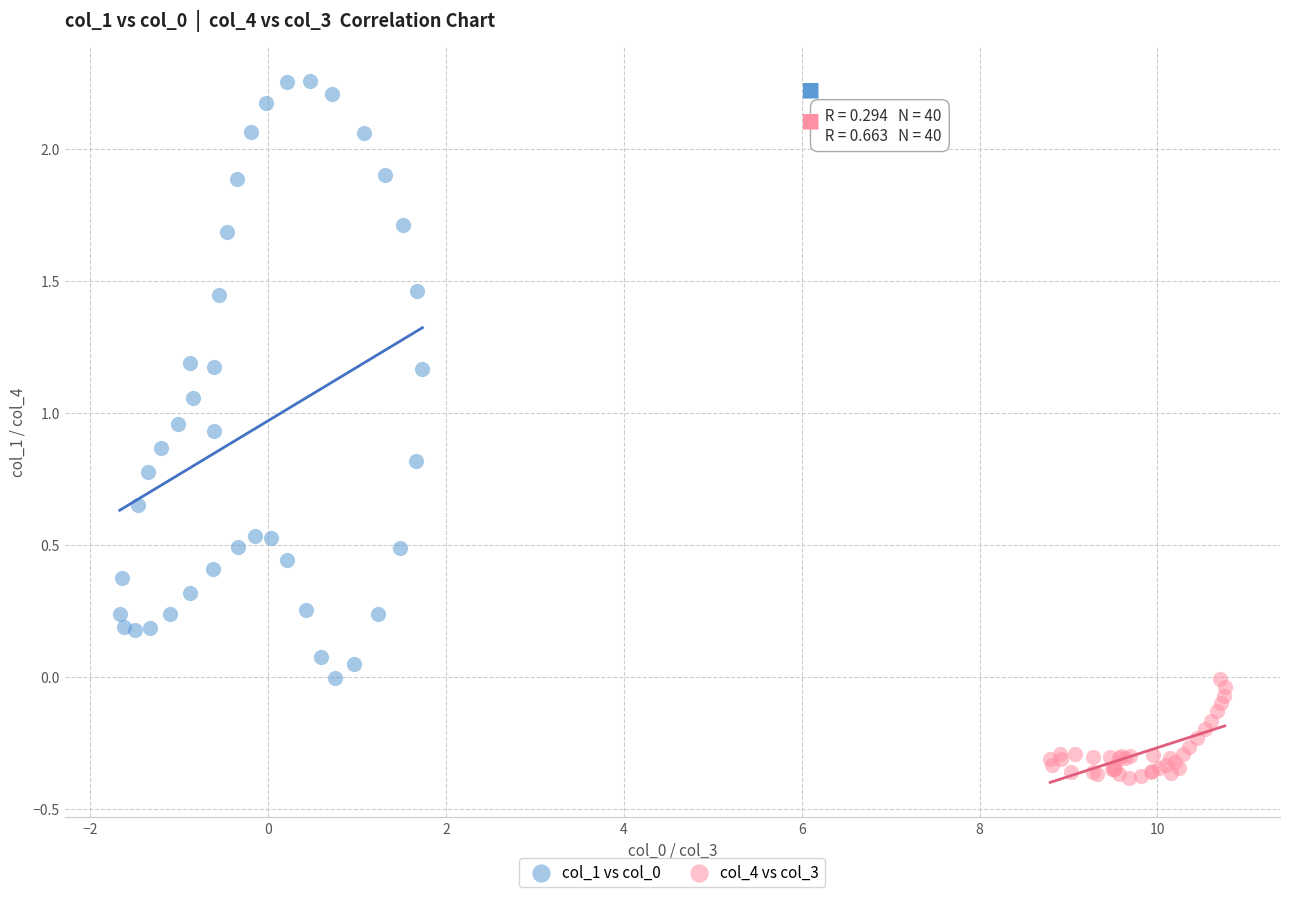

Which series reaches the minimum Y coordinate?

col_4 vs col_3